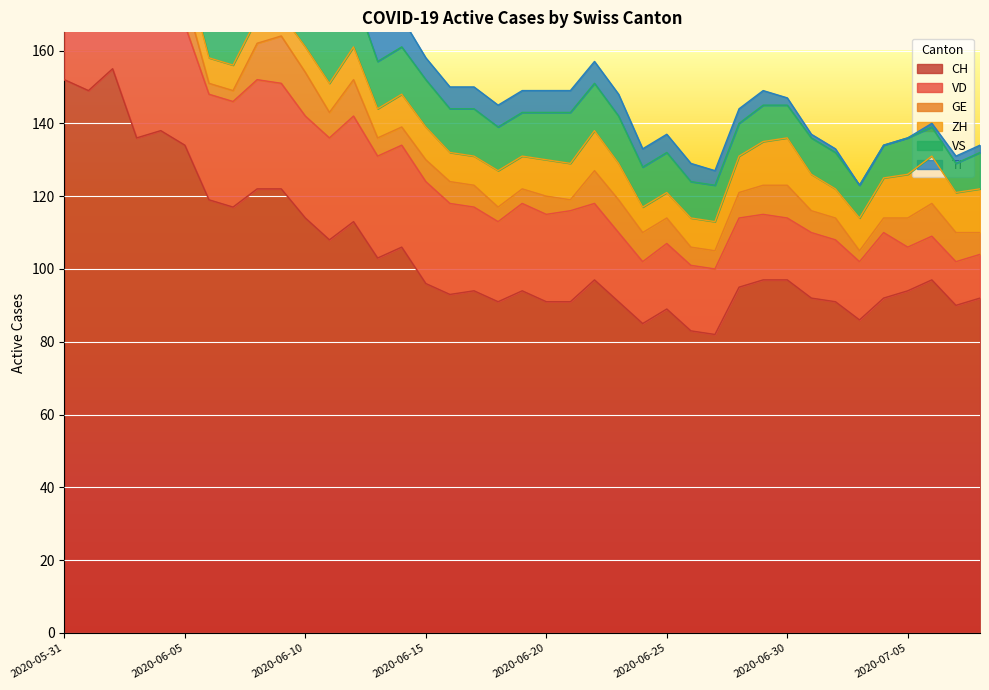

Is the value of TI at 2020-07-07 greater than the value of VS at 2020-06-07?

No